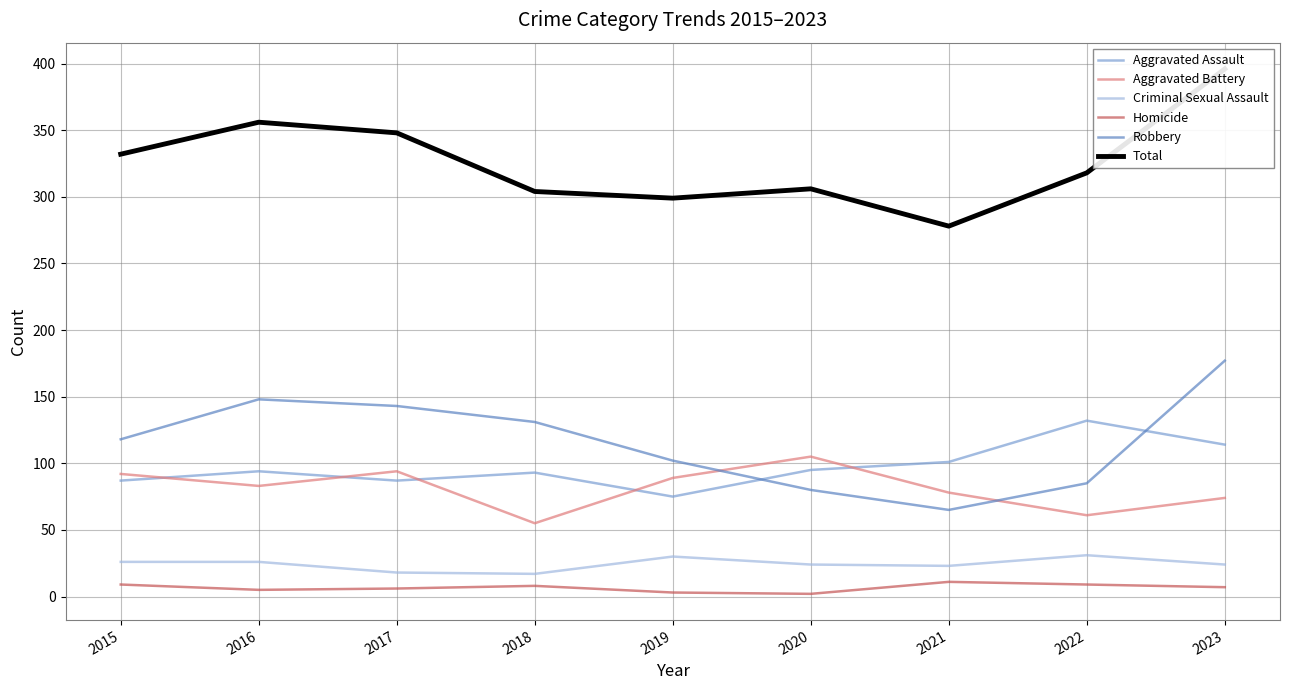

How many interior local peaks does the Criminal Sexual Assault series have?

2